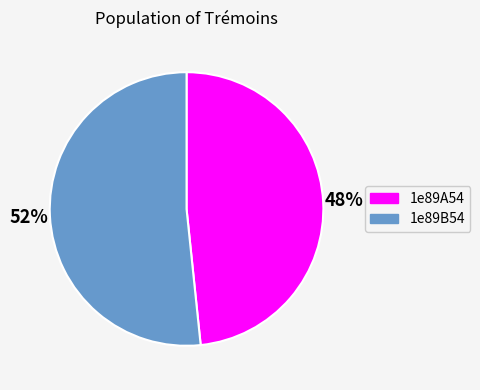

Approximately how many times larger is the value at 1e89B54 compared to 1e89A54?

1.1